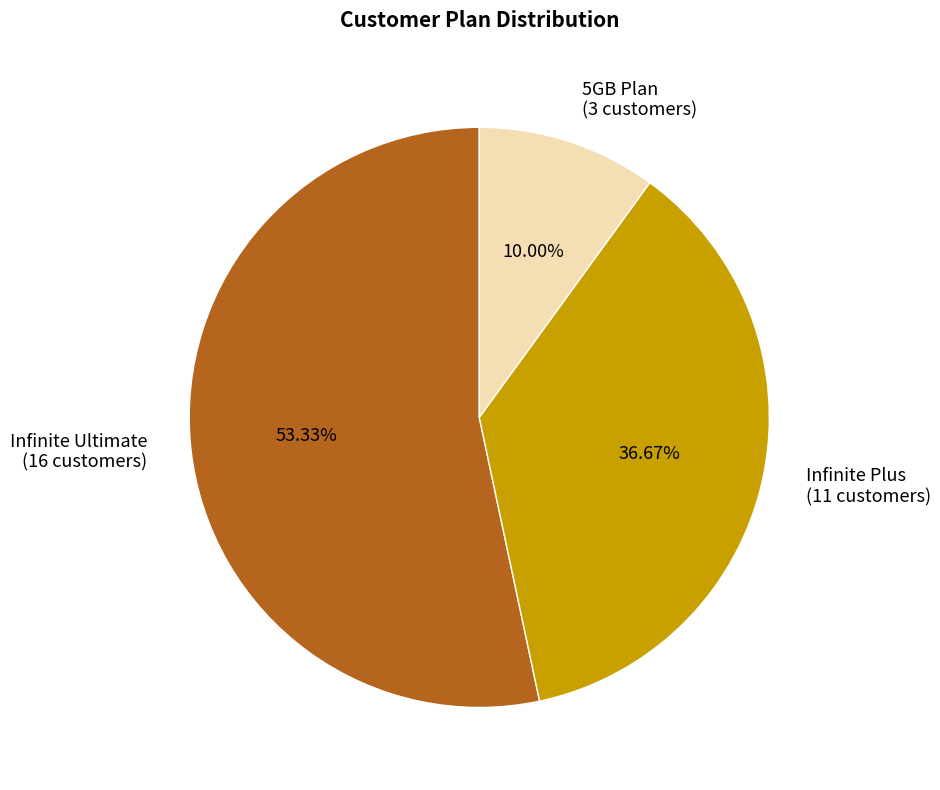

Which has a higher value, Infinite Ultimate (16 customers) or 5GB Plan (3 customers)?

Infinite Ultimate (16 customers)